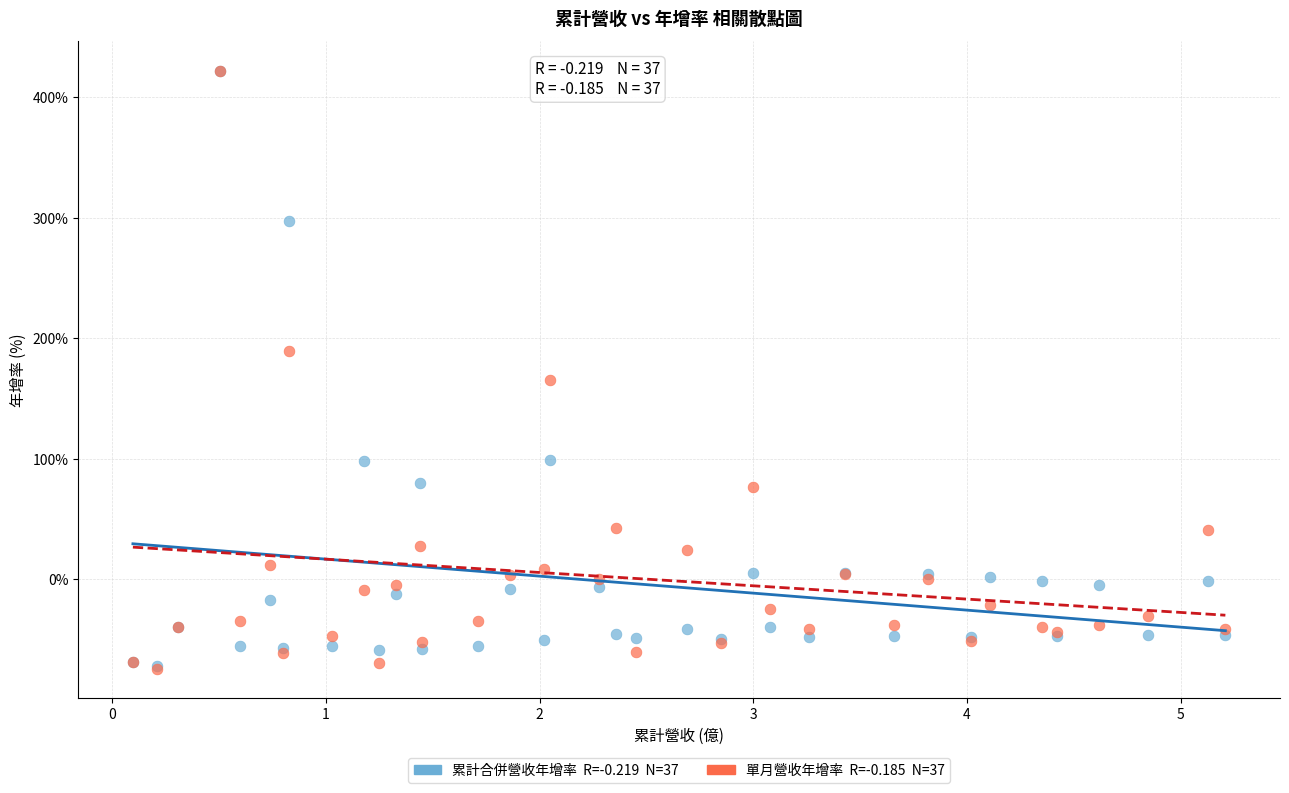

Across all series, what Y value is closest to 173?

165.5